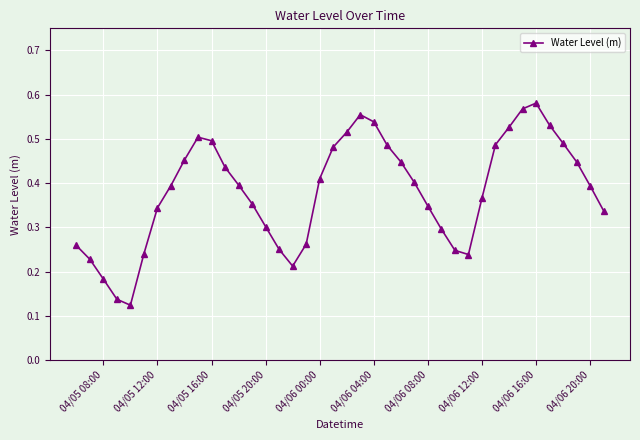

How many points are lower than both their immediate neighbors (excluding endpoints)?

3